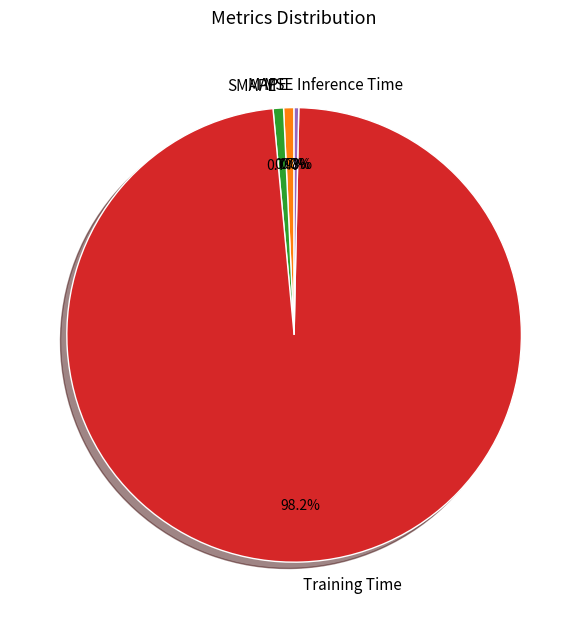

Is MAPE the majority of the pie?

No